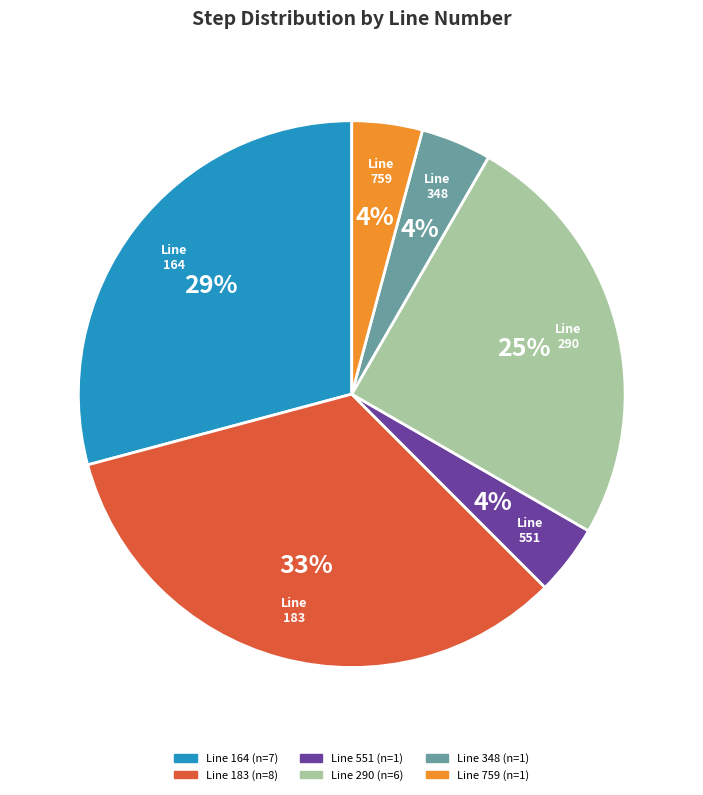

Does any single category account for the majority?

No